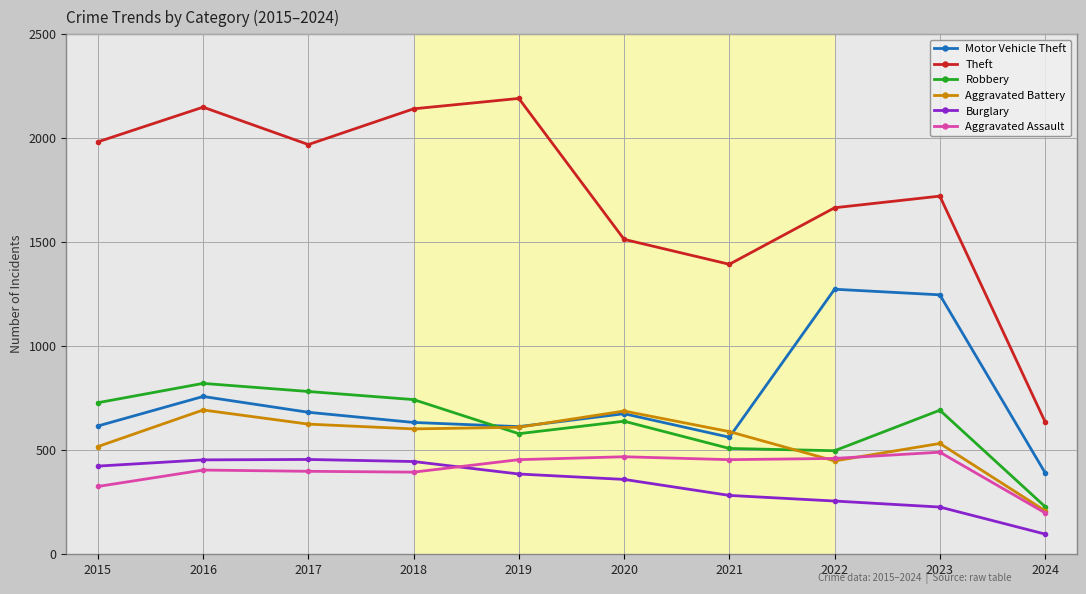

What is the value of the Robbery point at the 3rd from the left?

780